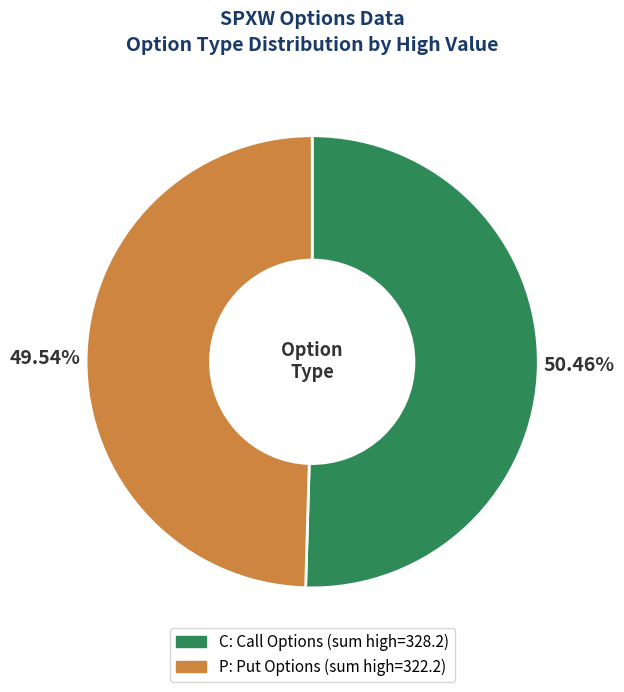

What is the largest slice in the pie chart?

C